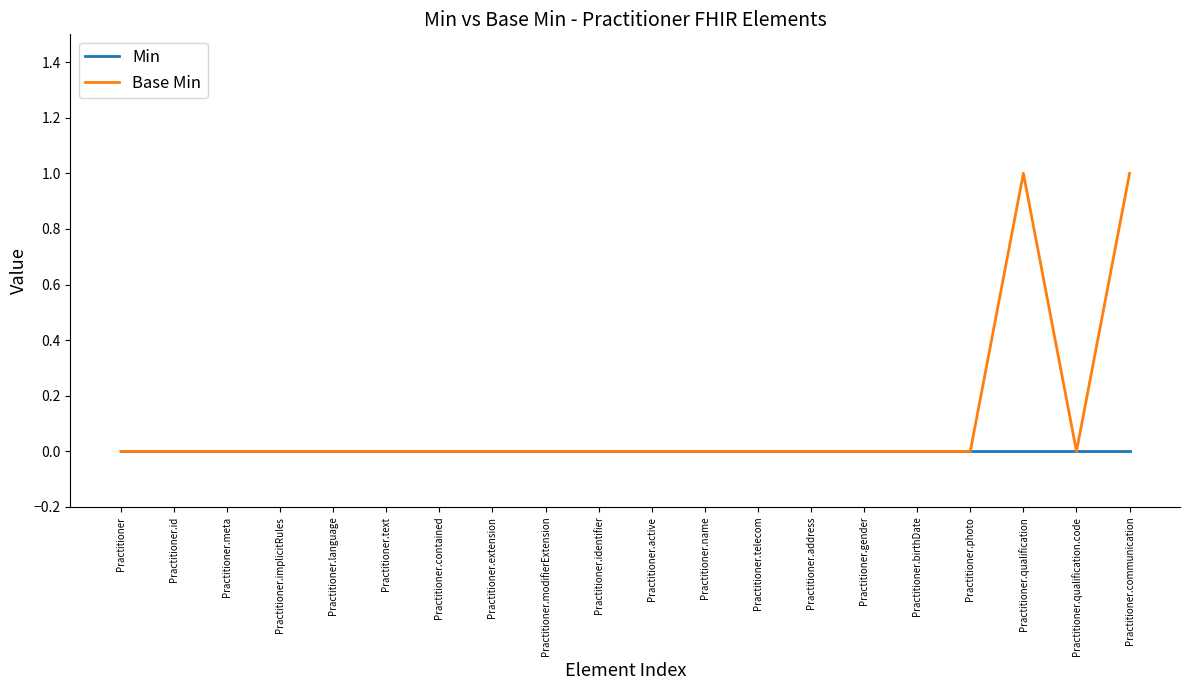

Rank the series by their maximum value, from highest to lowest.

Base Min, Min